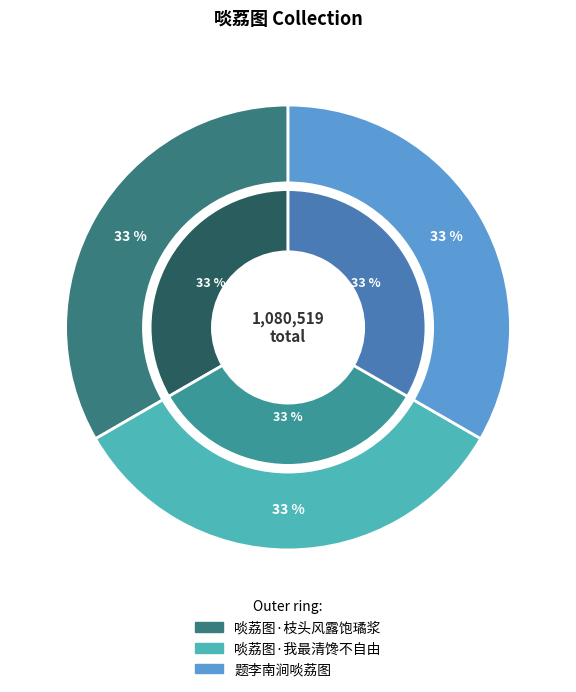

Is it true that 啖荔图·枝头风露饱璚浆 is 44% of the pie?

False